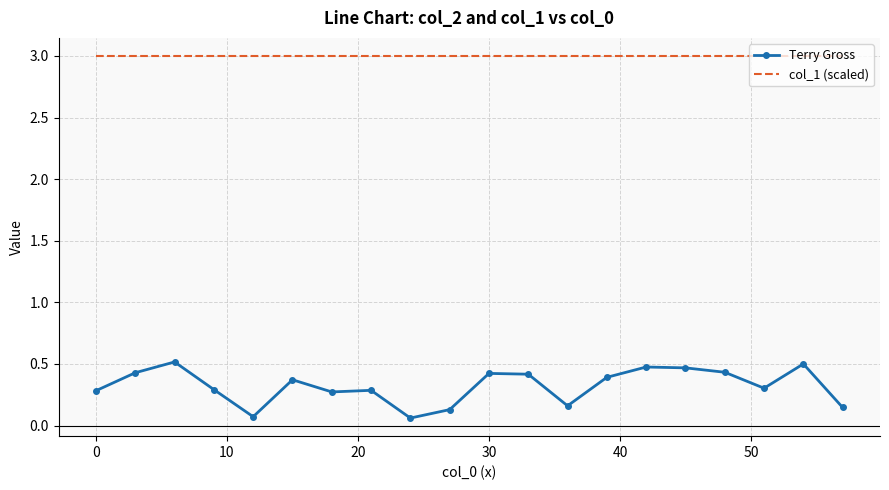

What is the highest value of the Terry Gross series?

0.5